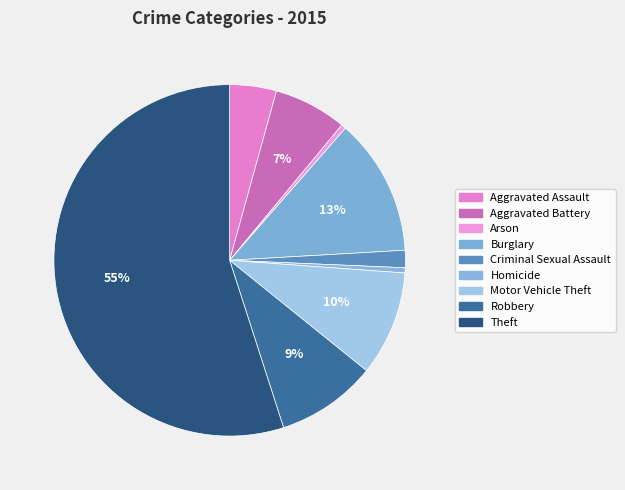

Is it true that Burglary is 19% of the pie?

False